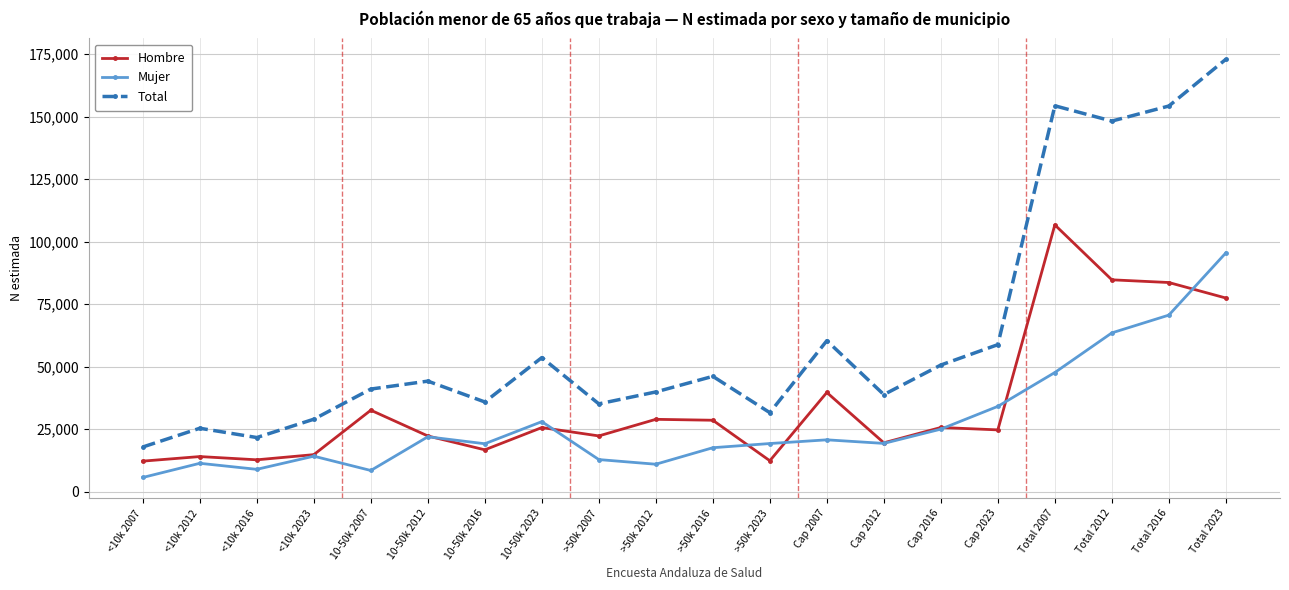

What is the average value of the Mujer series?

27723